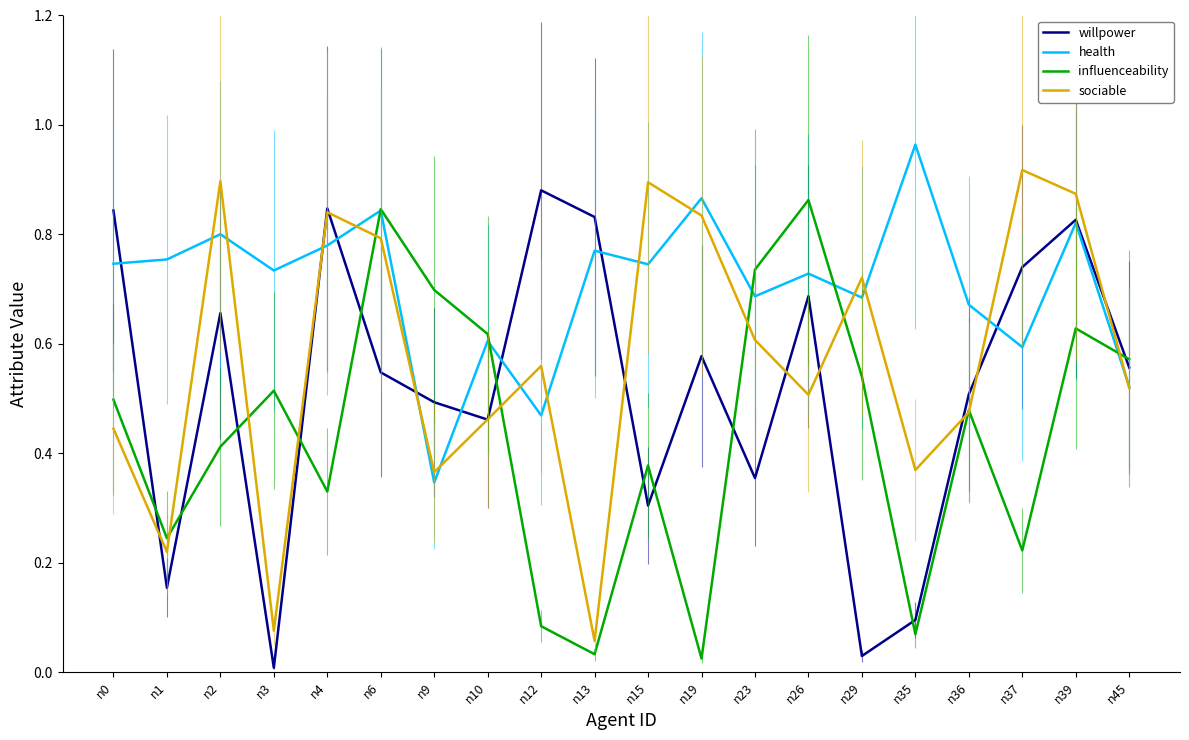

What is the sum of all sociable values?

11.4